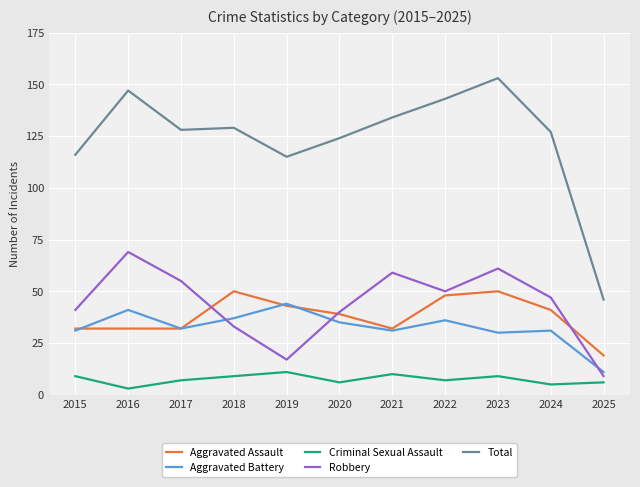

Which series has the largest total across all categories?

Total